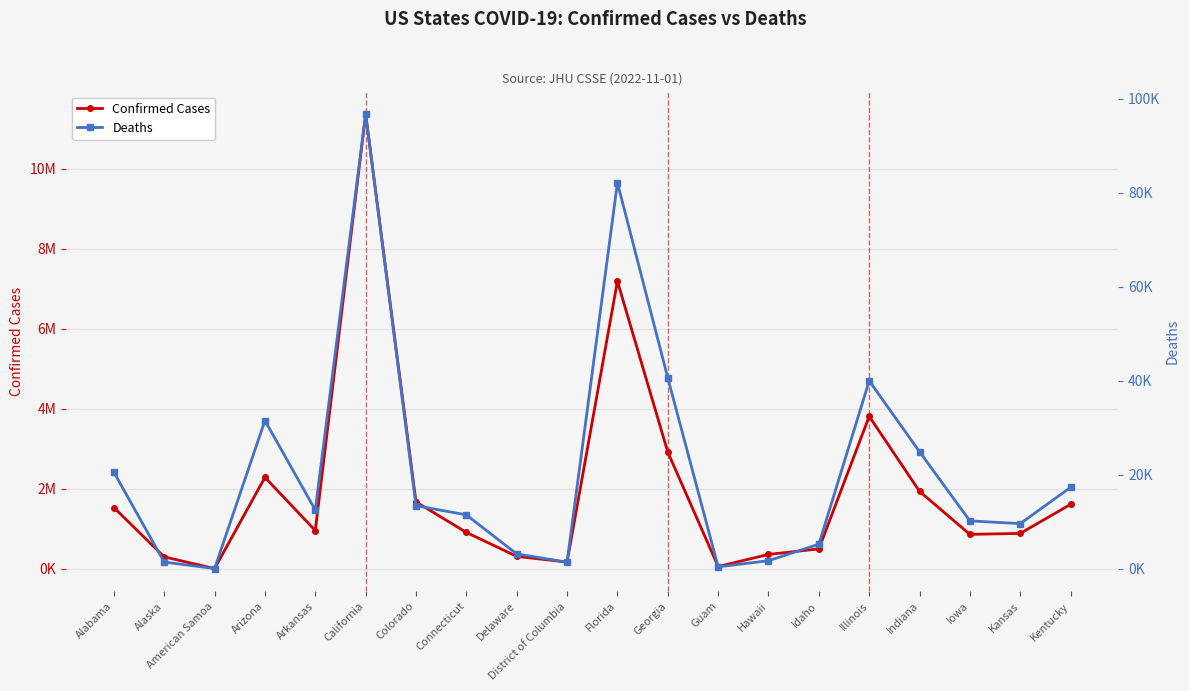

Reading left to right, transcribe all the data shown in this chart.

Confirmed Cases: 1534287	300177	8257	2287886	959855	11373139	1674883	913153	313383	169709	7192835	2920663	58835	361817	499849	3814648	1937565	862925	887354	1614528
Deaths: 20558	1413	34	31548	12489	96793	13421	11463	3147	1397	82176	40626	403	1704	5216	39997	24900	10177	9607	17322